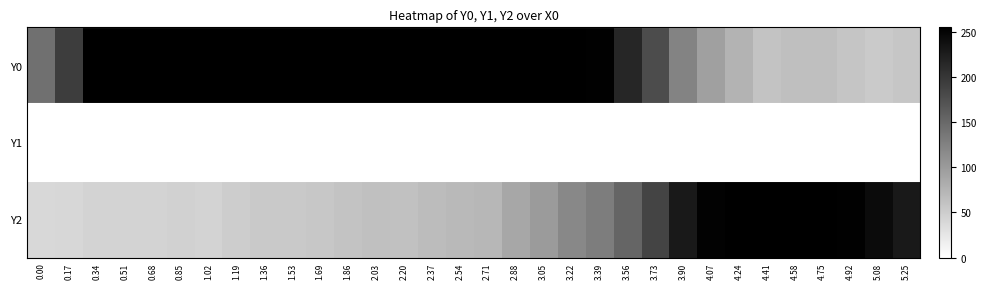

Which category has the highest value across all series?

0.34